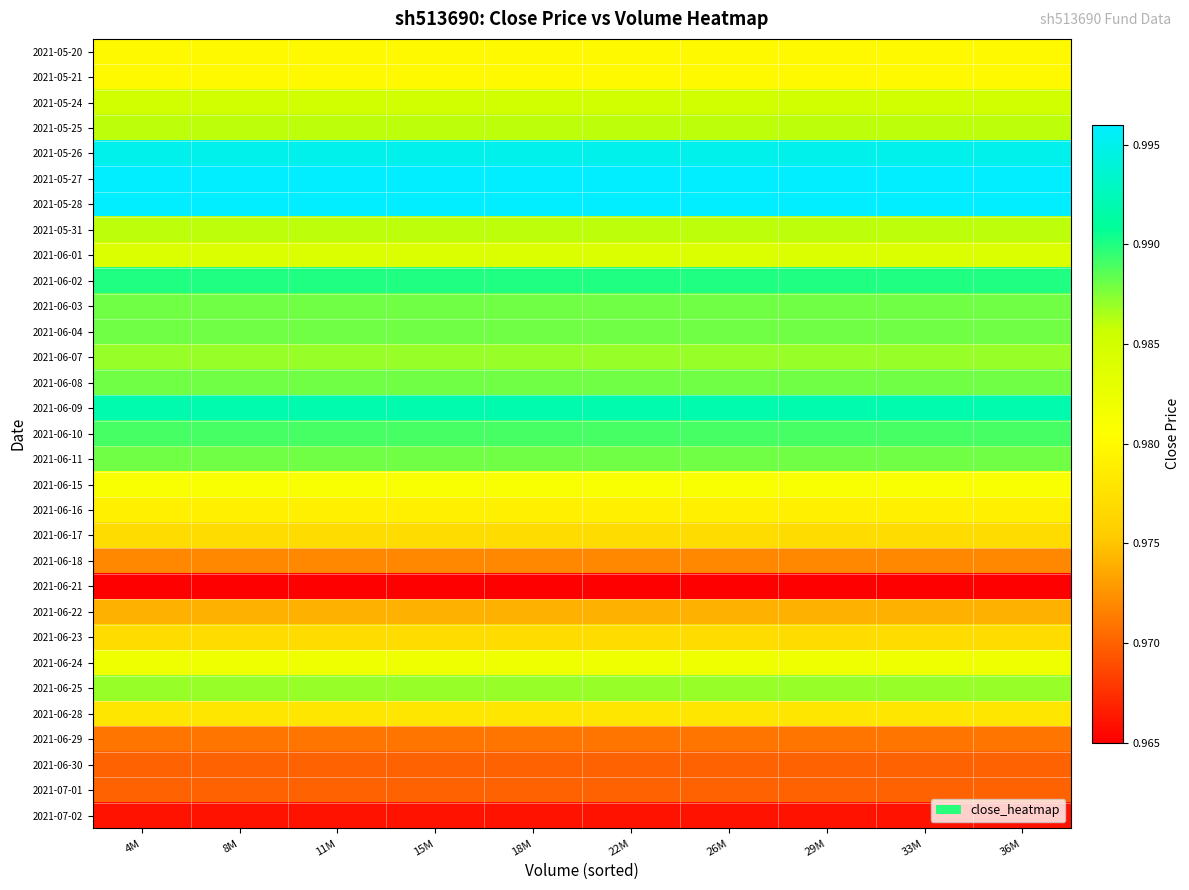

What is the total value across all series at 33M?

30.4